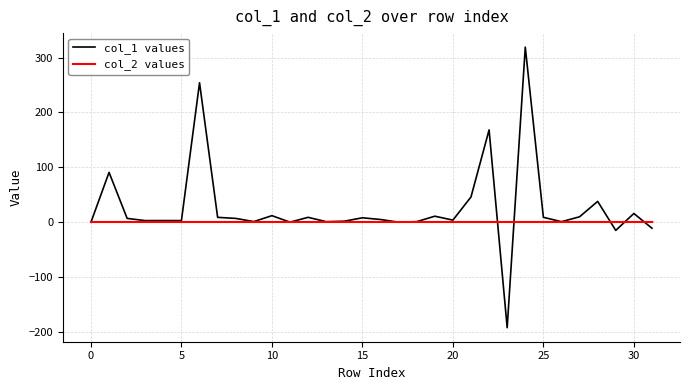

Rank the series by their average value, from highest to lowest.

col_1 values, col_2 values